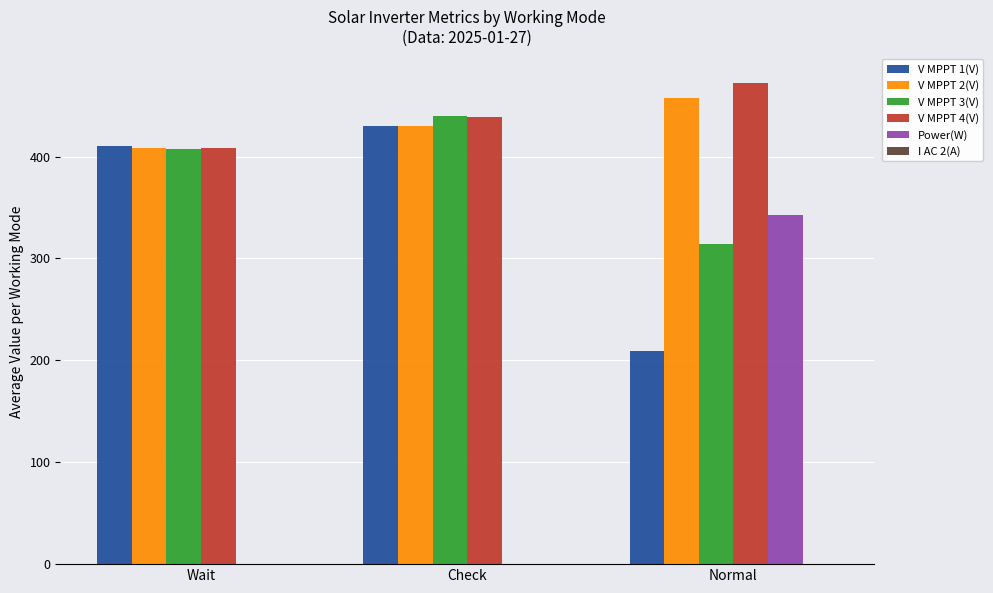

Is the value of V MPPT 4(V) at Wait greater than the value of V MPPT 3(V) at Normal?

Yes